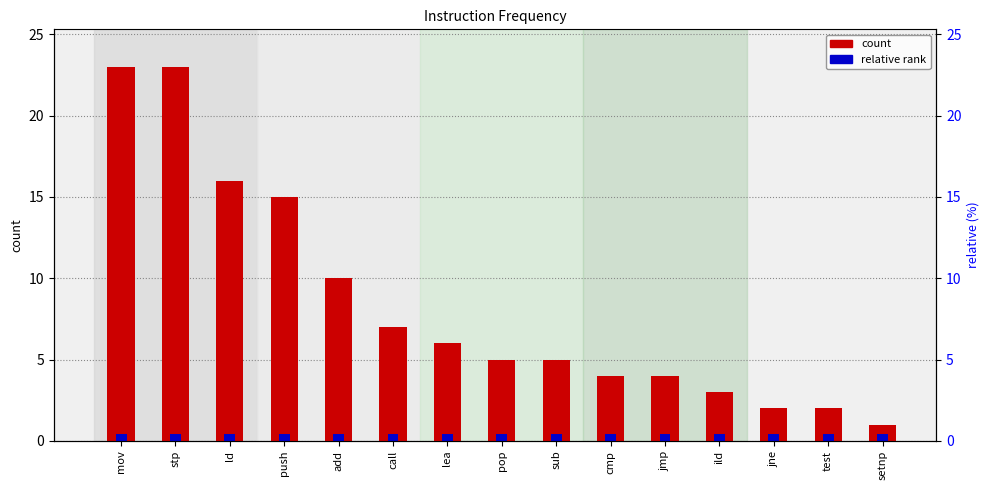

The chart shows a value of 4 at jmp. True or false?

True